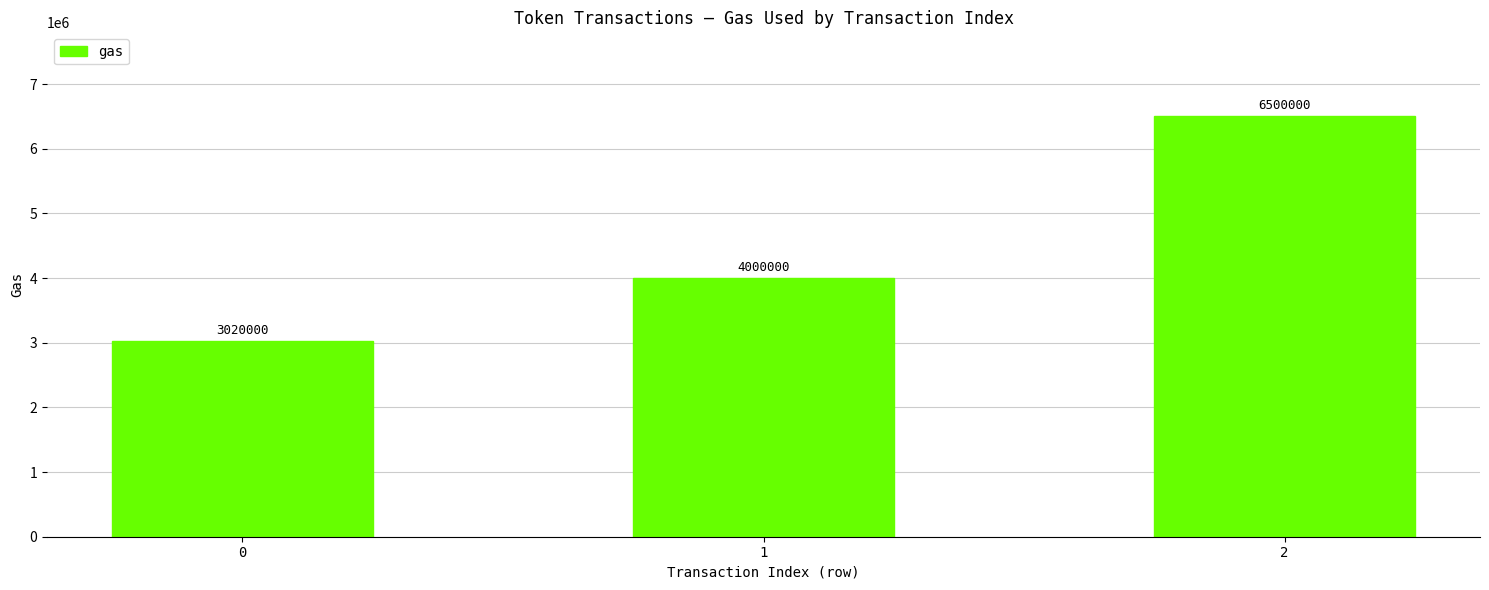

The value at 1 is 922938. True or false?

False